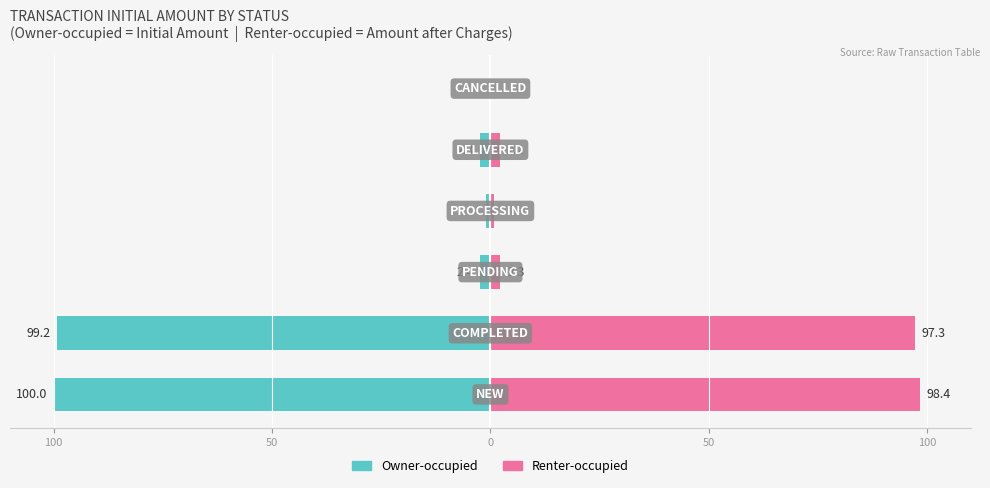

At how many categories does at least one series exceed 86?

2